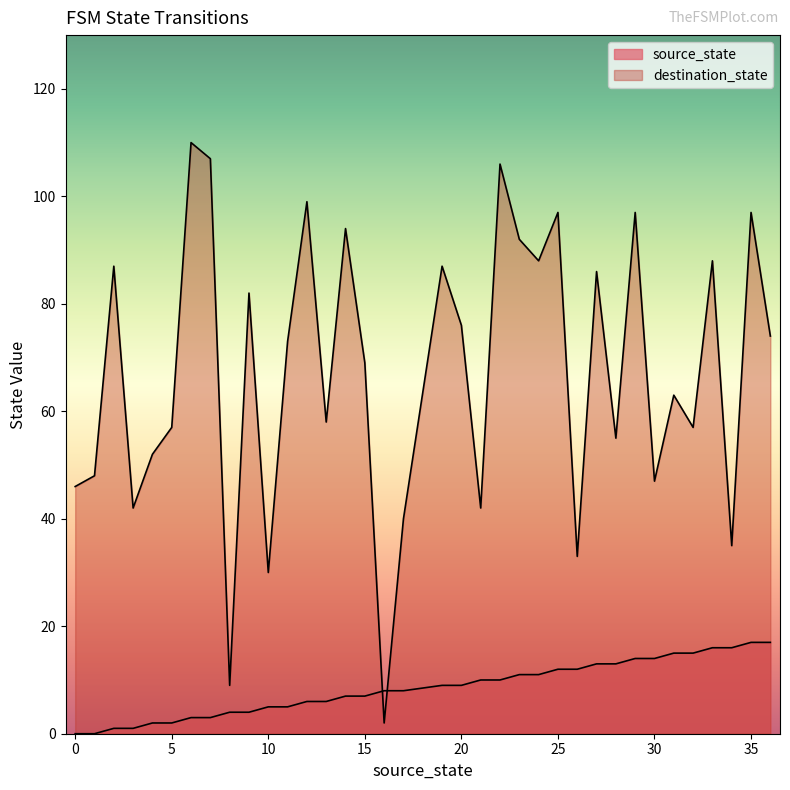

The source_state series shows 4 at 24. True or false?

False